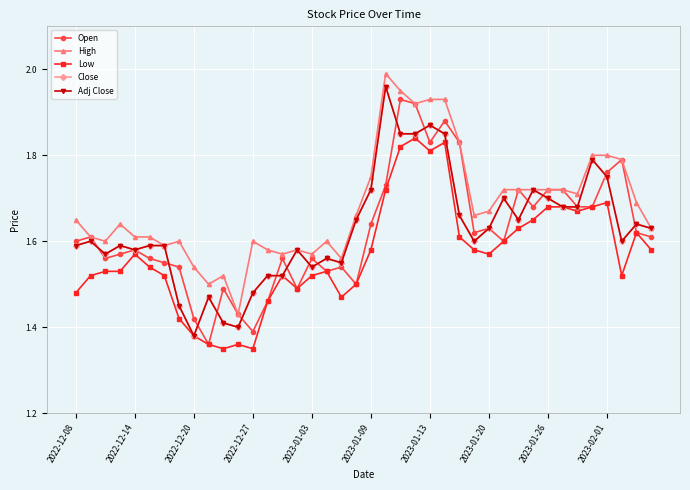

What is the value of the Low point at the 27th from the left?

1.6